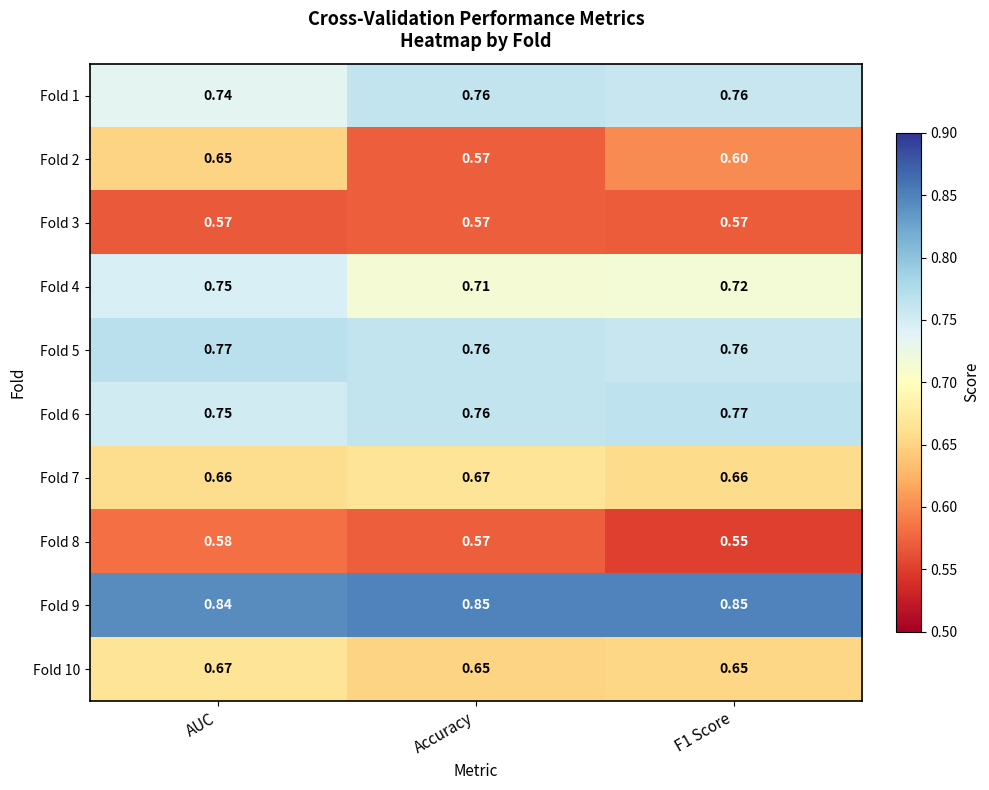

At which label is Fold 1 closest to 0?

AUC